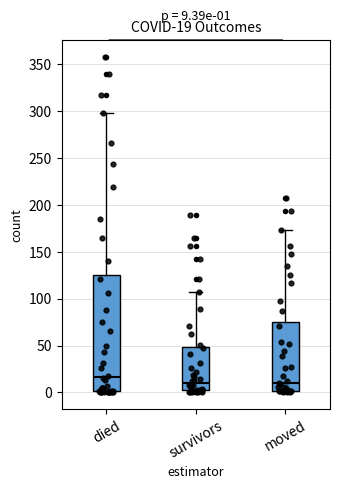

Which box's median line is the highest?

died